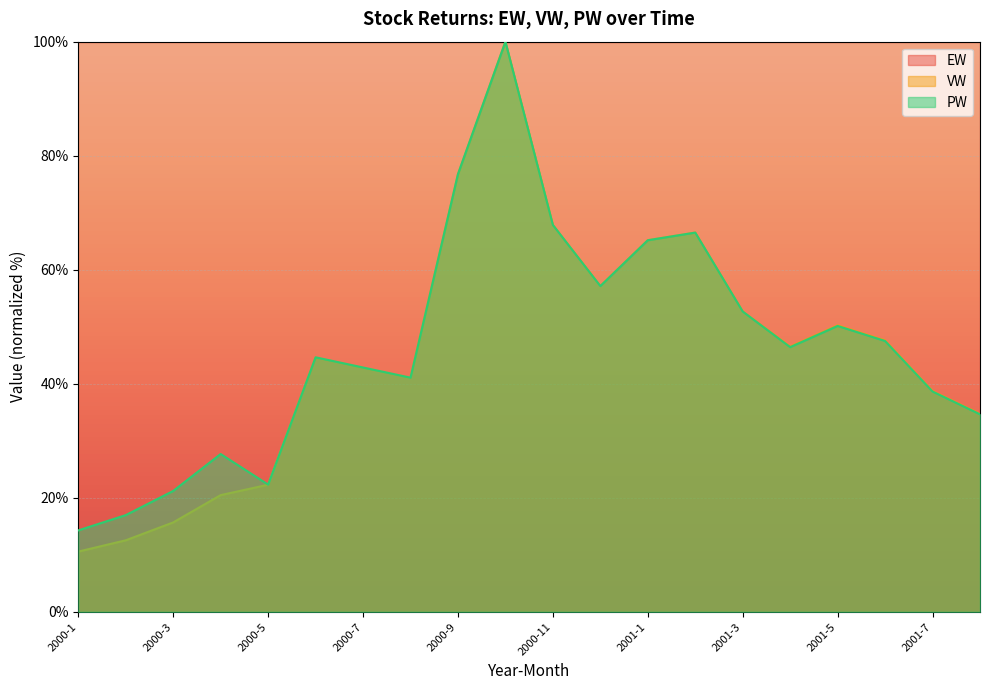

Does the chart display data point markers on the line(s)?

No